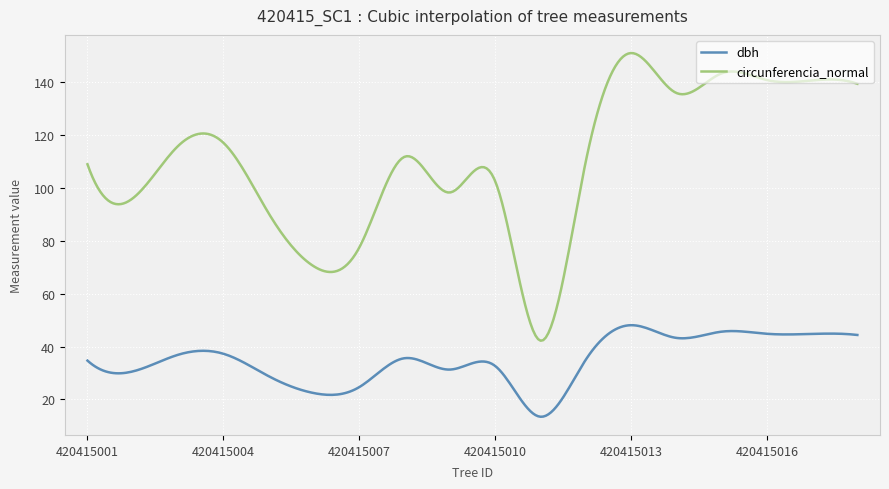

Which series has the largest total across all categories?

circunferencia_normal